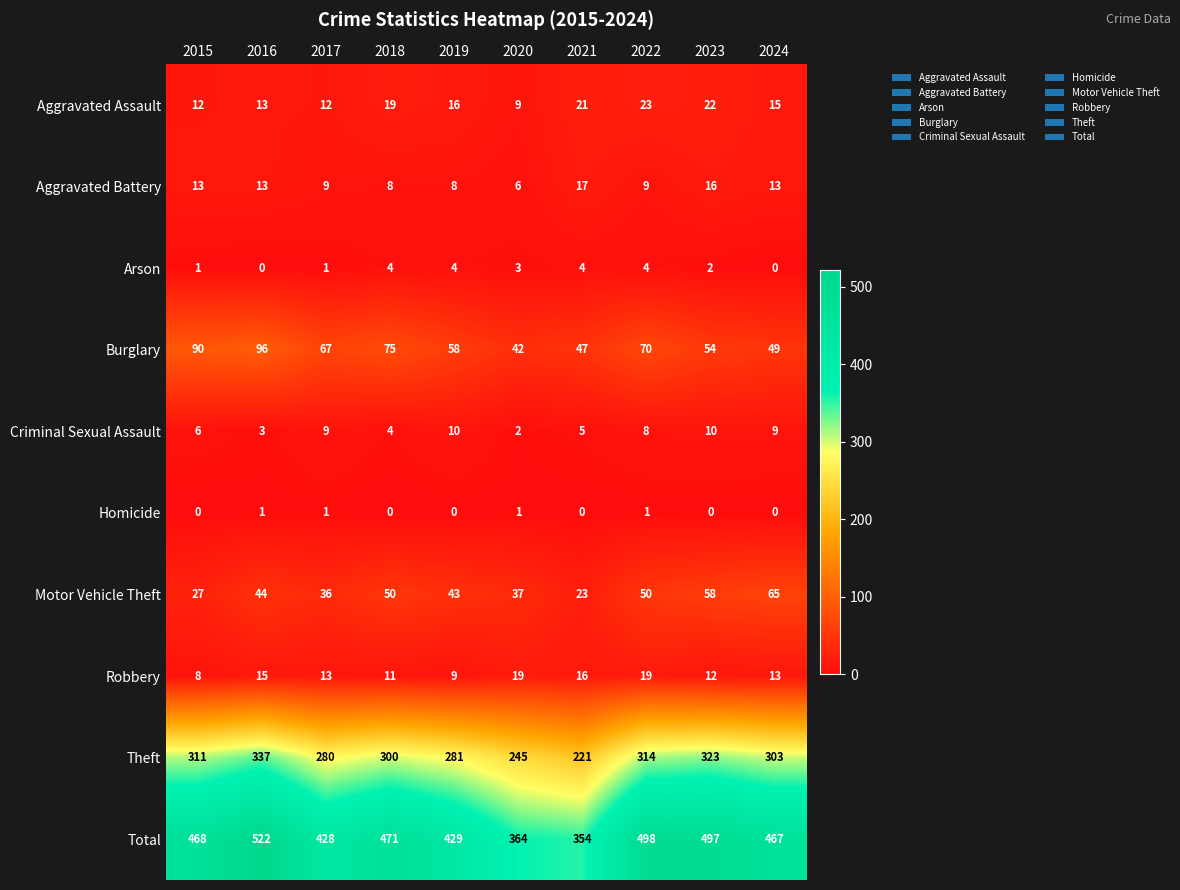

Which series has the largest total across all categories?

Total